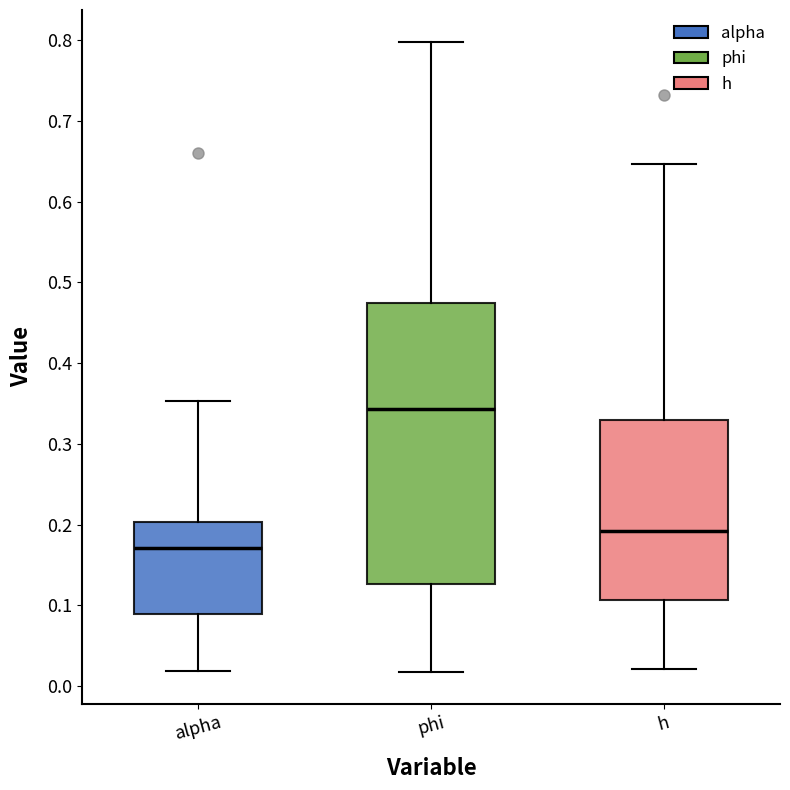

Reading left to right, read every box against the y-axis: the position of its median line, the range the box covers, and the ends of its whiskers. The values are not printed on the chart, so give them approximately, as read against the axis.

alpha: median 0.17, box 0.09 to 0.20, whiskers 0.02 to 0.35
phi: median 0.34, box 0.13 to 0.47, whiskers 0.02 to 0.80
h: median 0.19, box 0.11 to 0.33, whiskers 0.02 to 0.65